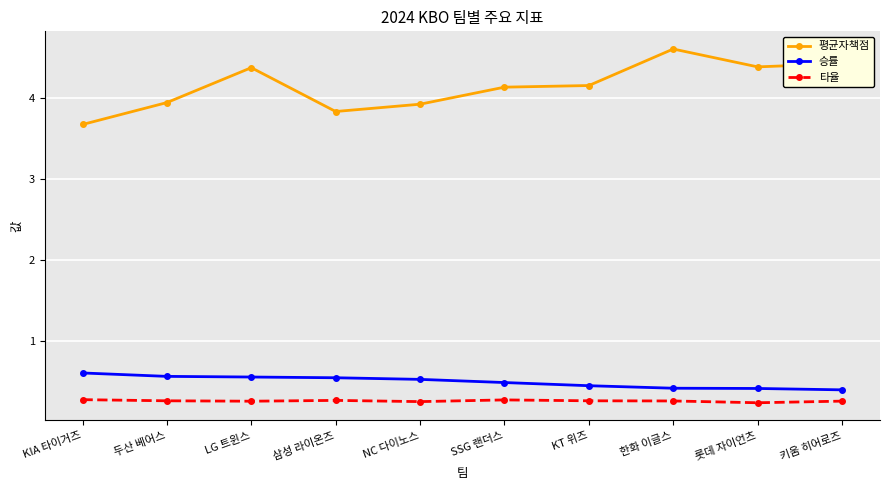

True or false: 평균자책점 and 타율 cross at least once.

False